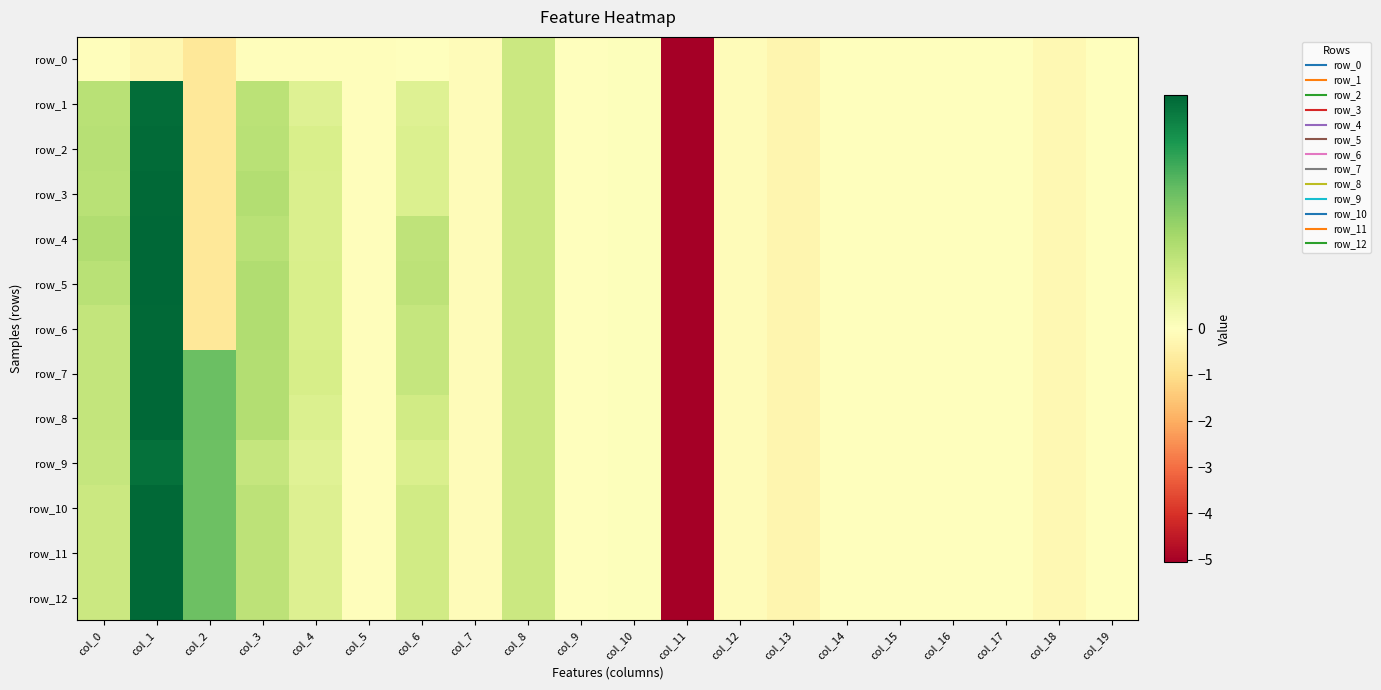

Where does the row_9 series first go above 0?

col_0